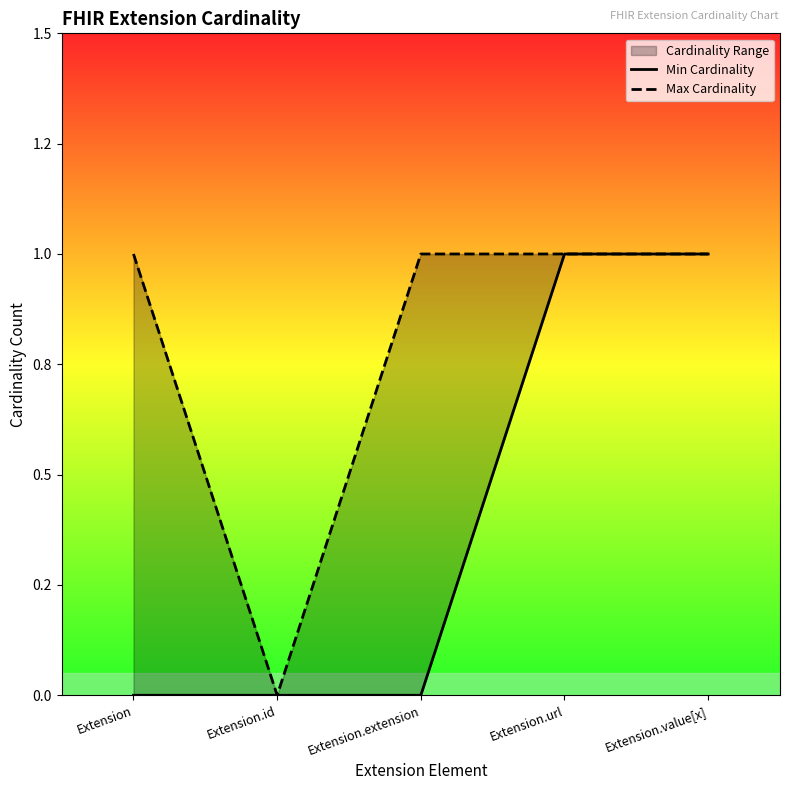

How many lines are shown in the chart?

2